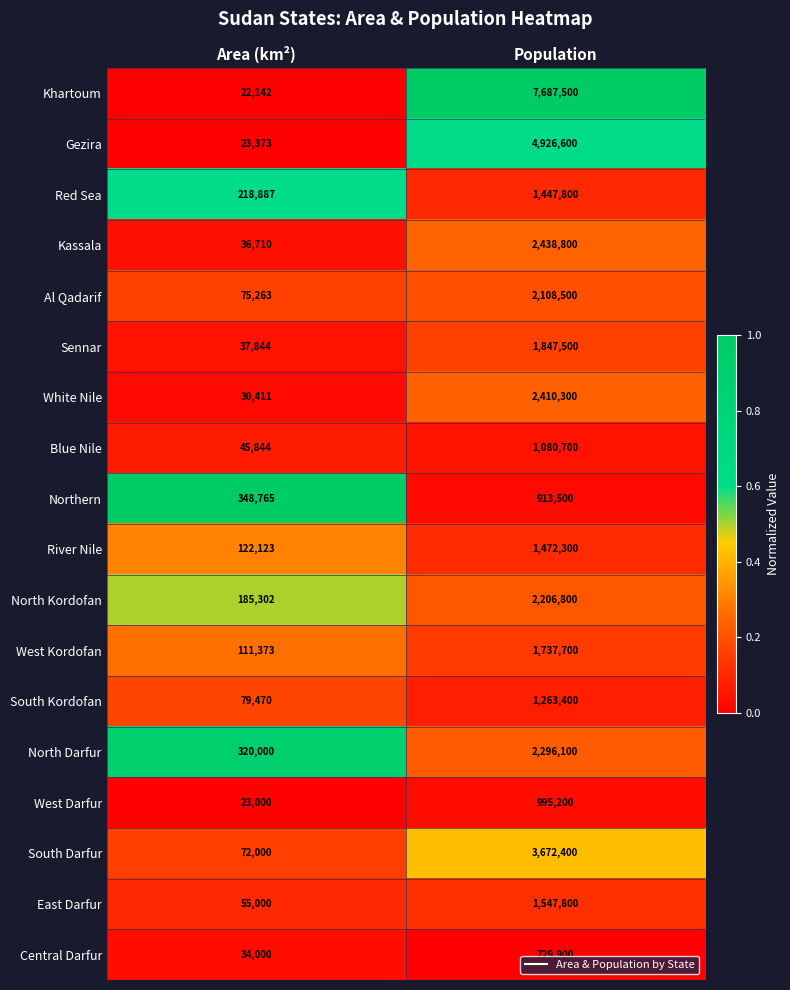

Which label corresponds to the largest value in the chart?

Population